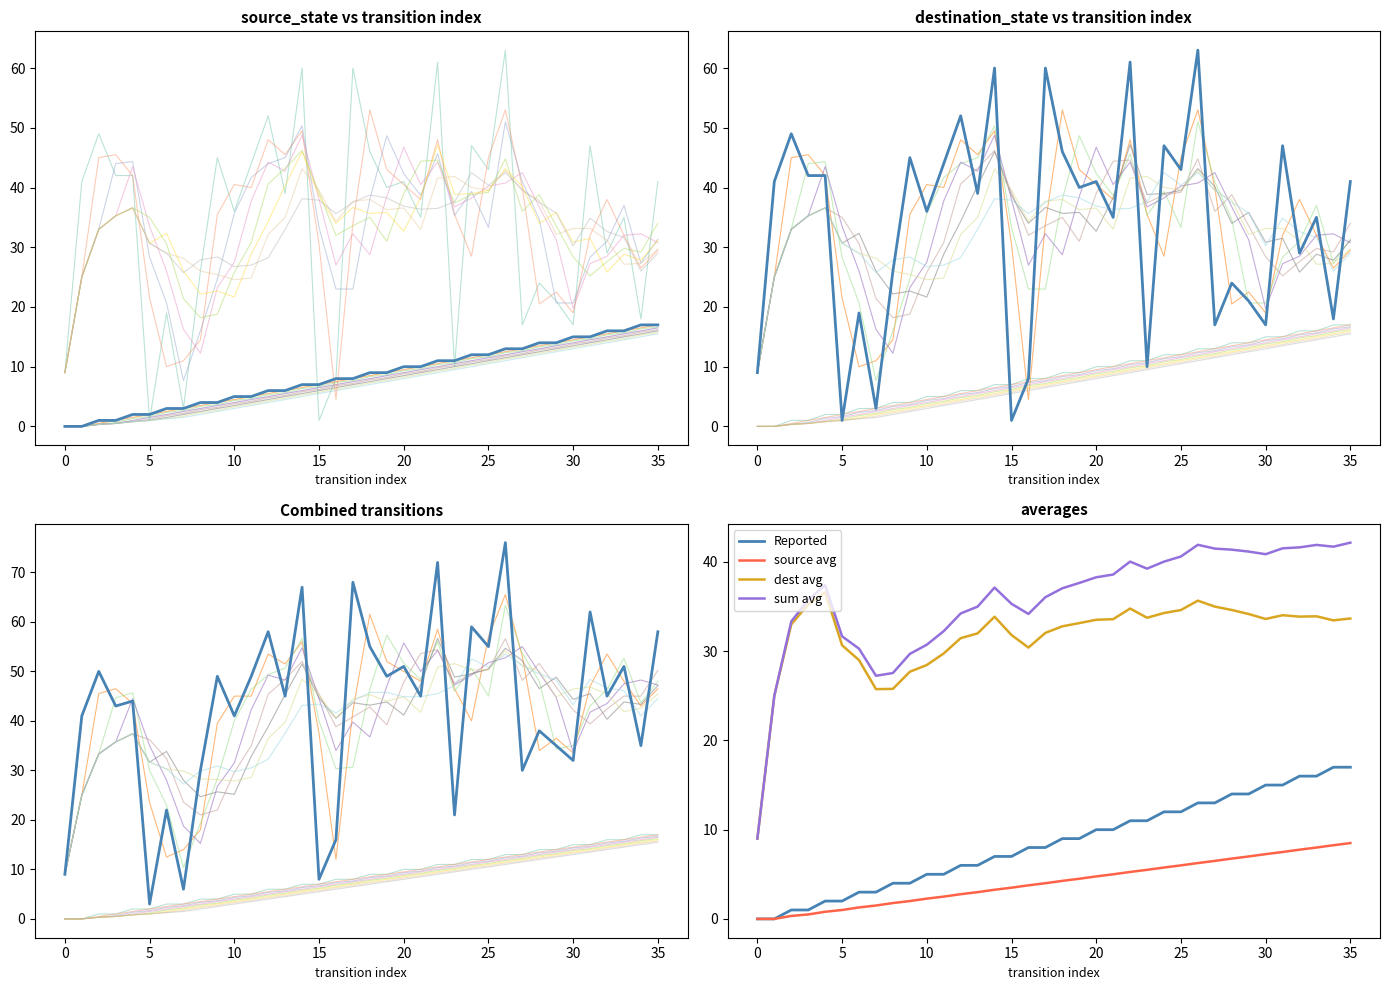

True or false: source_state has more than 1 interior local peaks.

False